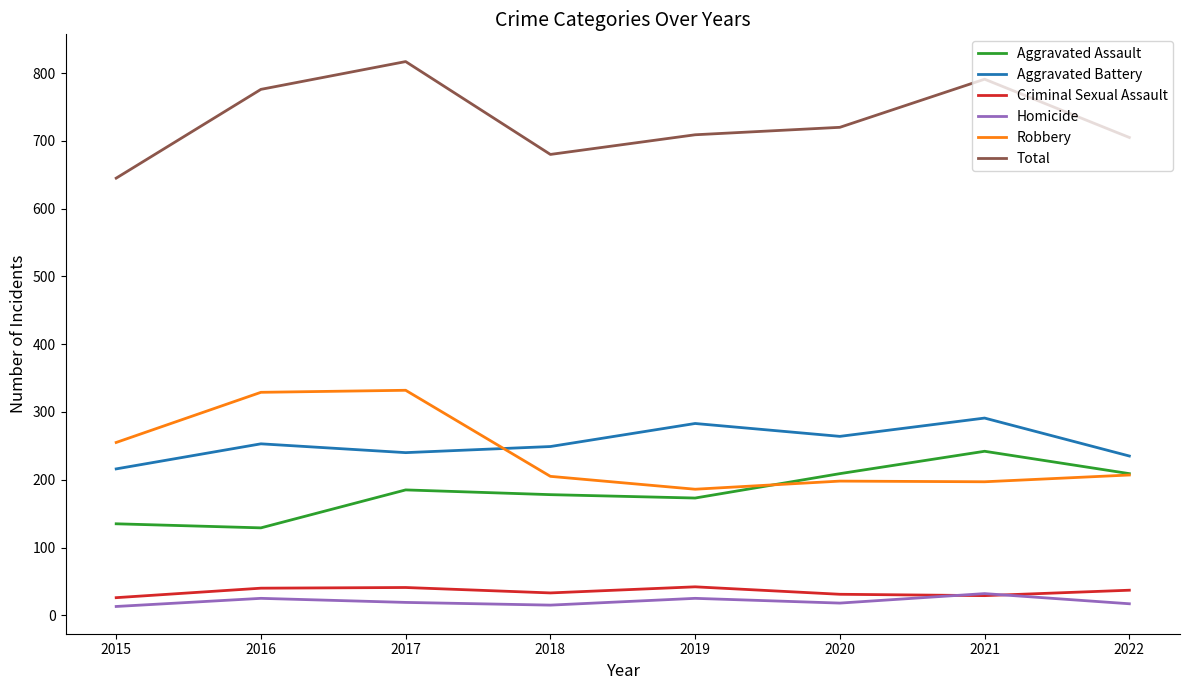

What are all the series names shown in the legend?

Aggravated Assault, Aggravated Battery, Criminal Sexual Assault, Homicide, Robbery, Total